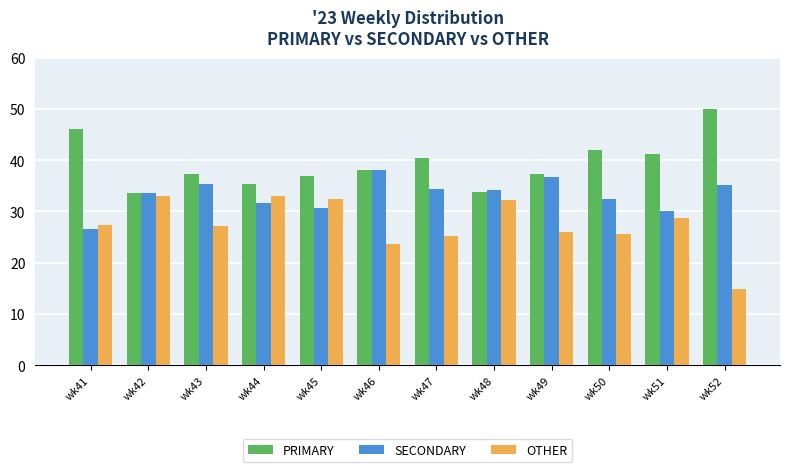

What is the total value across all series at wk45?

100.0